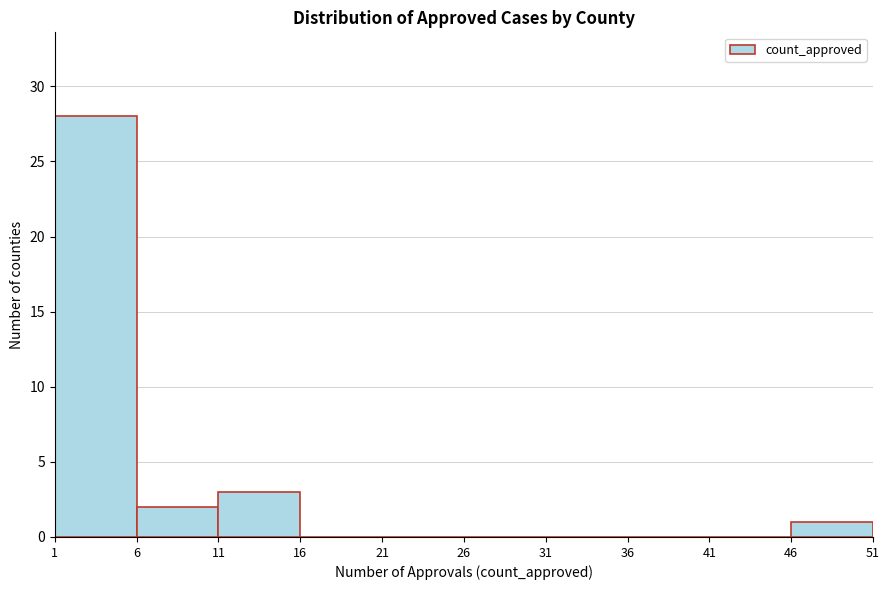

How tall is the bar that spans 6 to 11 on the x-axis? The values are not printed on the chart, so give them approximately, as read against the axis.

2